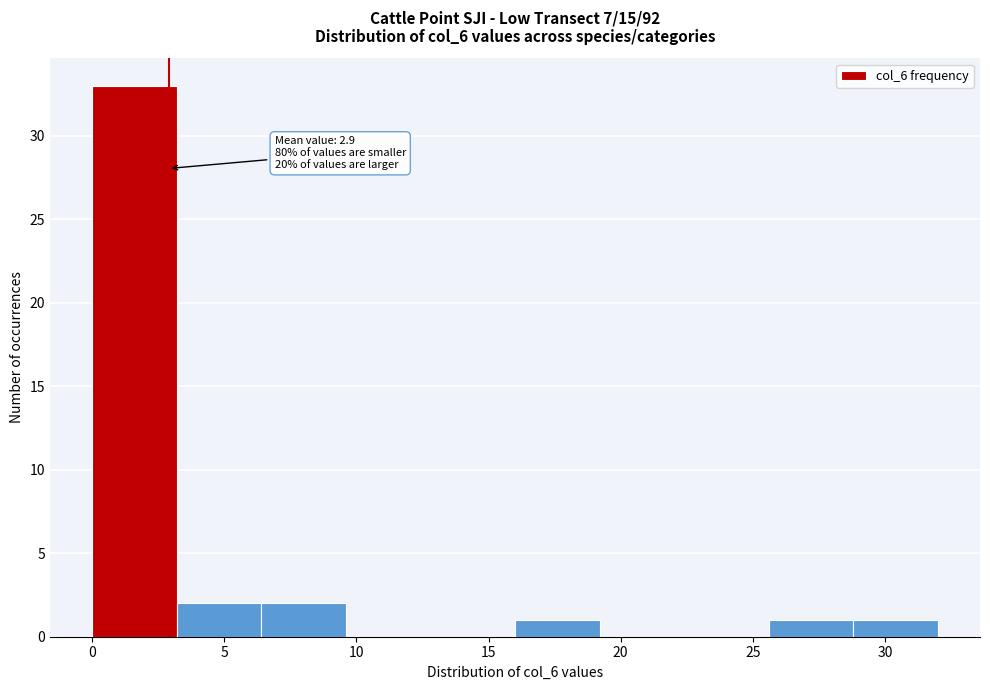

Which range on the x-axis has the tallest bar?

0.0 to 3.2